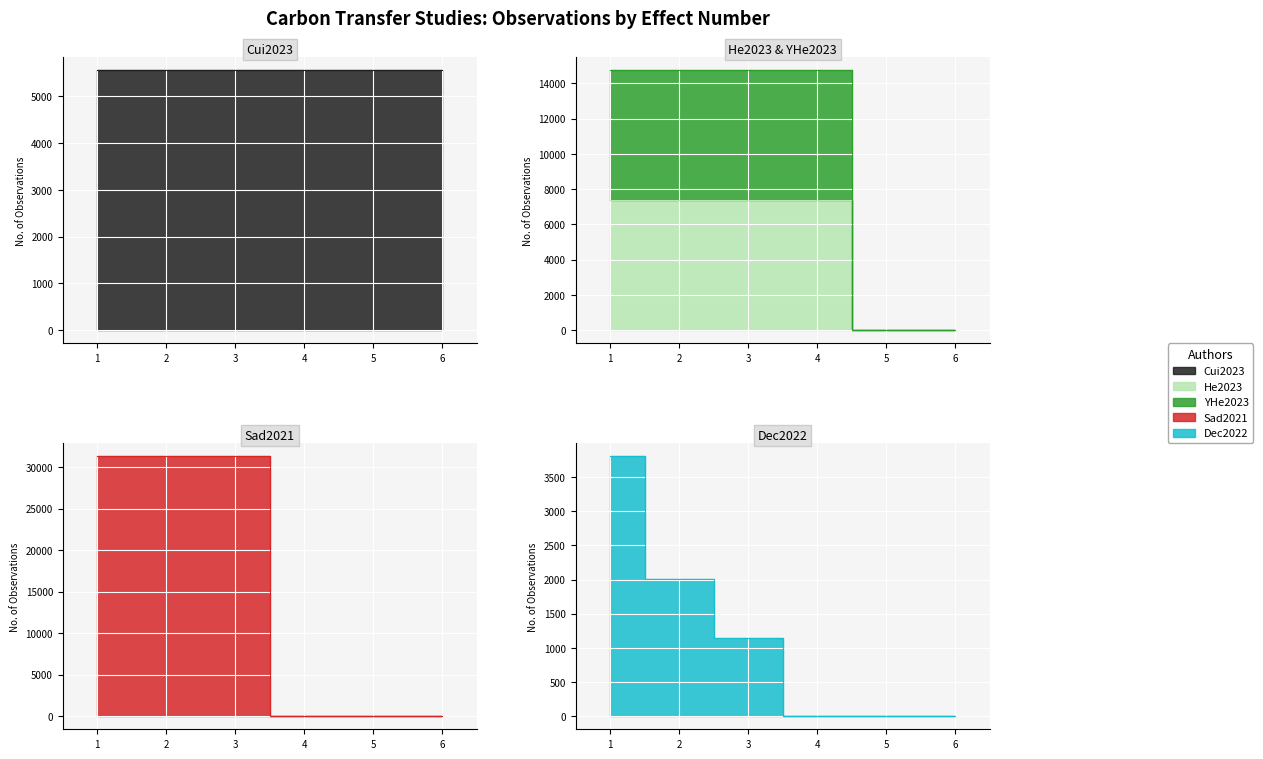

Between 1 and 2, which series saw the biggest shift?

Dec2022